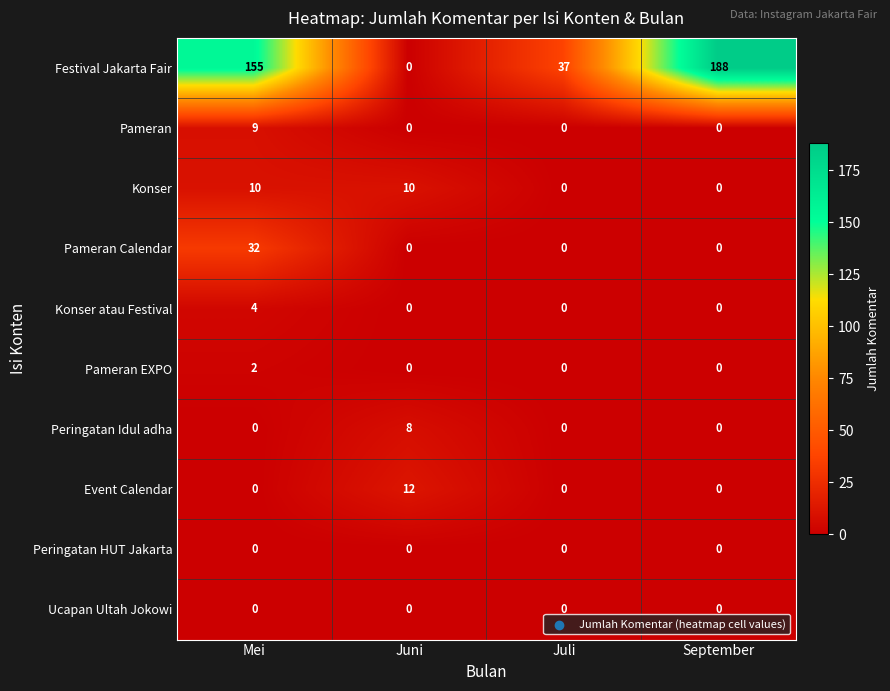

Which series has the widest spread of values?

Festival Jakarta Fair